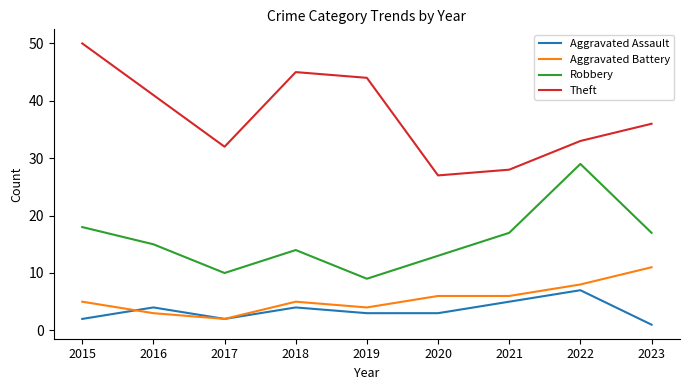

True or false: Aggravated Battery has more than 2 points higher than both neighbors.

False